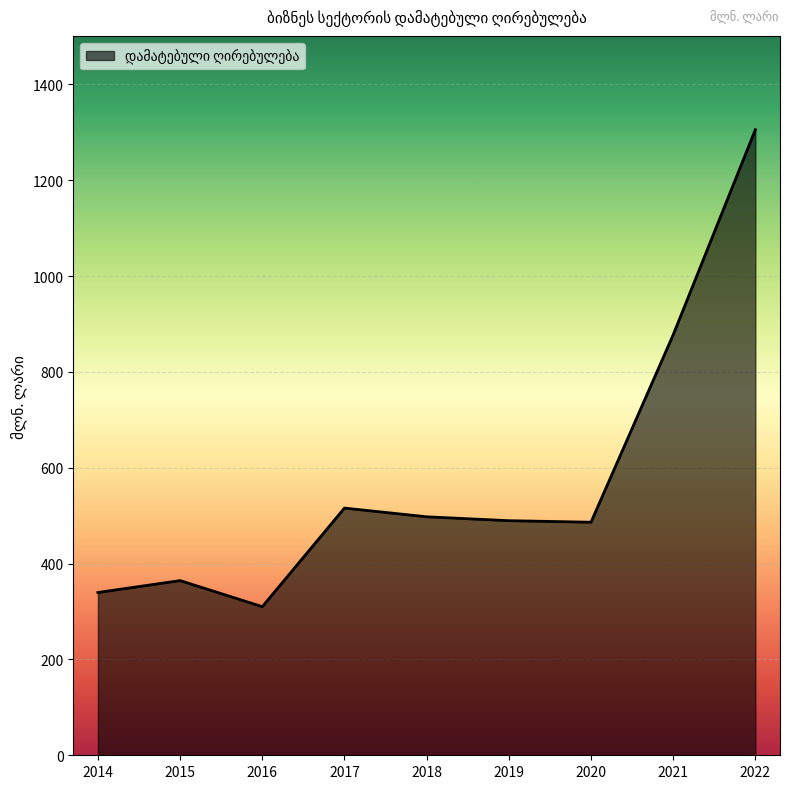

Which label corresponds to the largest value in the chart?

2022